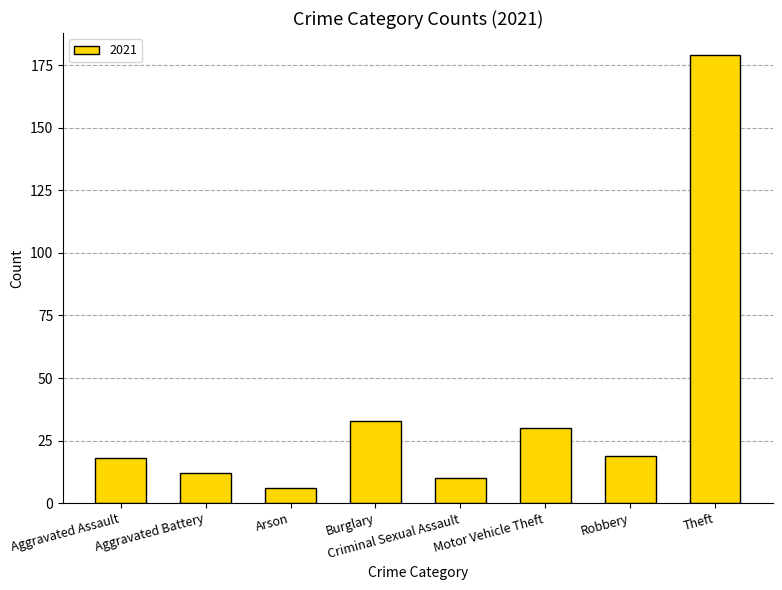

What is the label of the 7th bar from the right?

Aggravated Battery